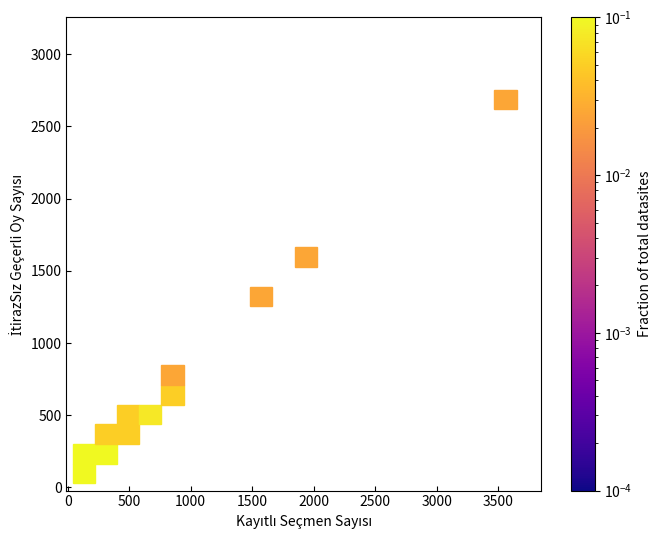

What Y value in the scatter plot is closest to 1391?

1306